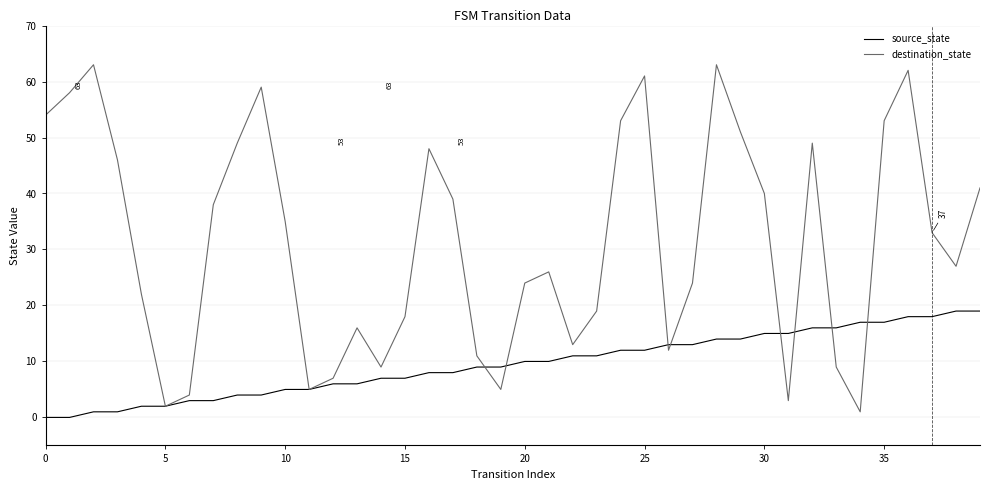

What is the difference between the second highest and second lowest values in the source_state series?

19